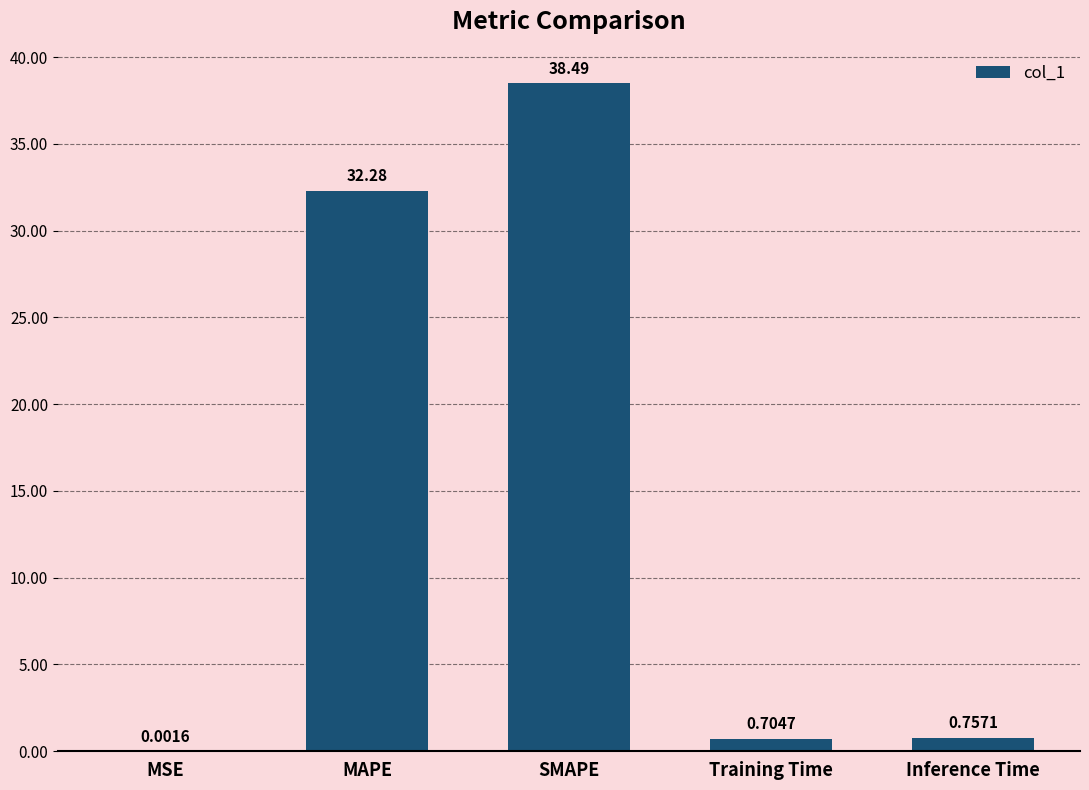

Where is the data nearest to the value 19?

MAPE